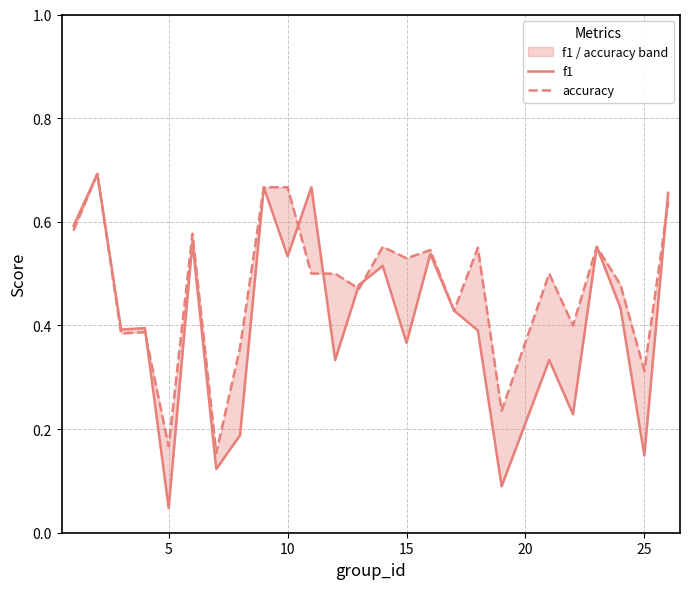

What value does the accuracy series have at 20?

0.4